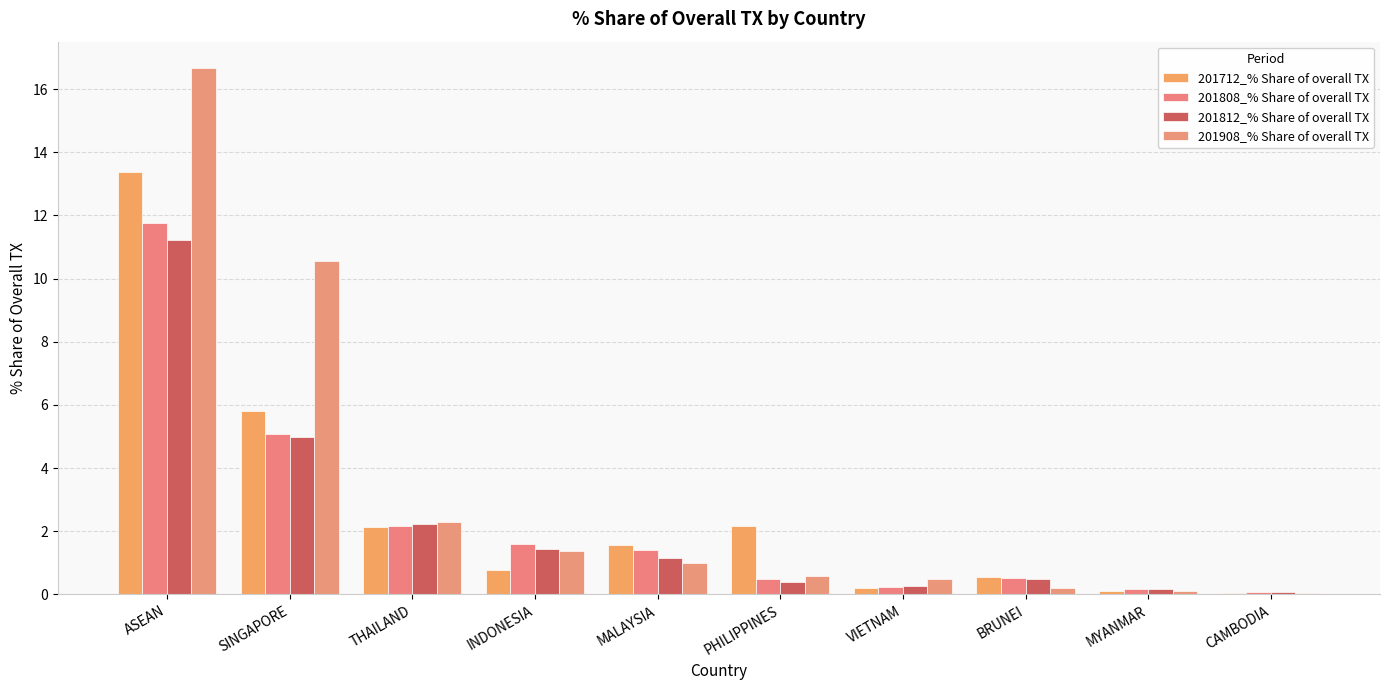

At which category does the chart reach its peak across all series?

ASEAN